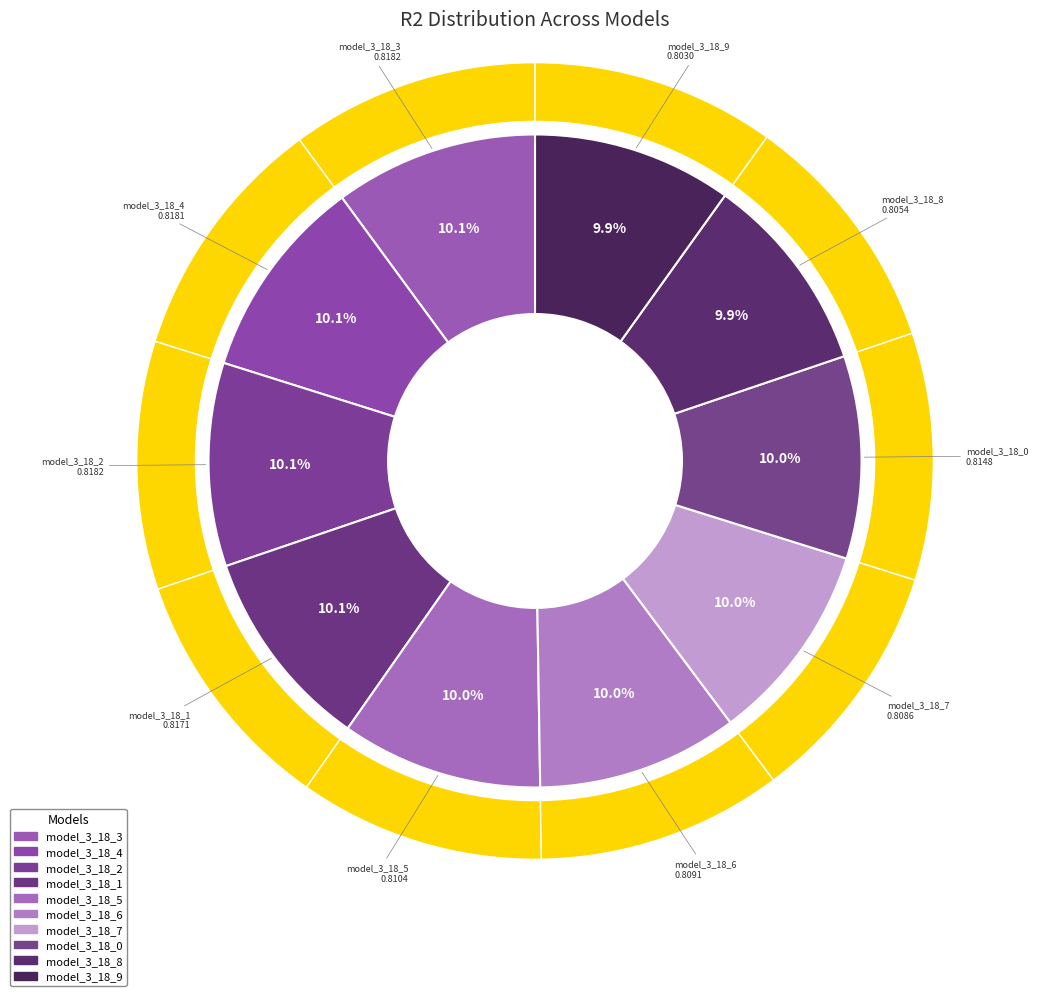

To the nearest percent, what is the average slice percentage?

10%